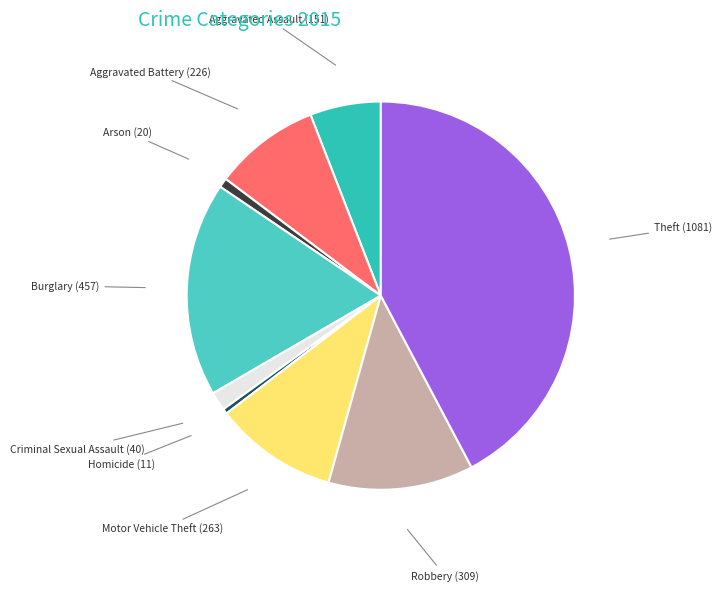

Do Arson (20) and Burglary (457) together represent more than half of the pie?

No